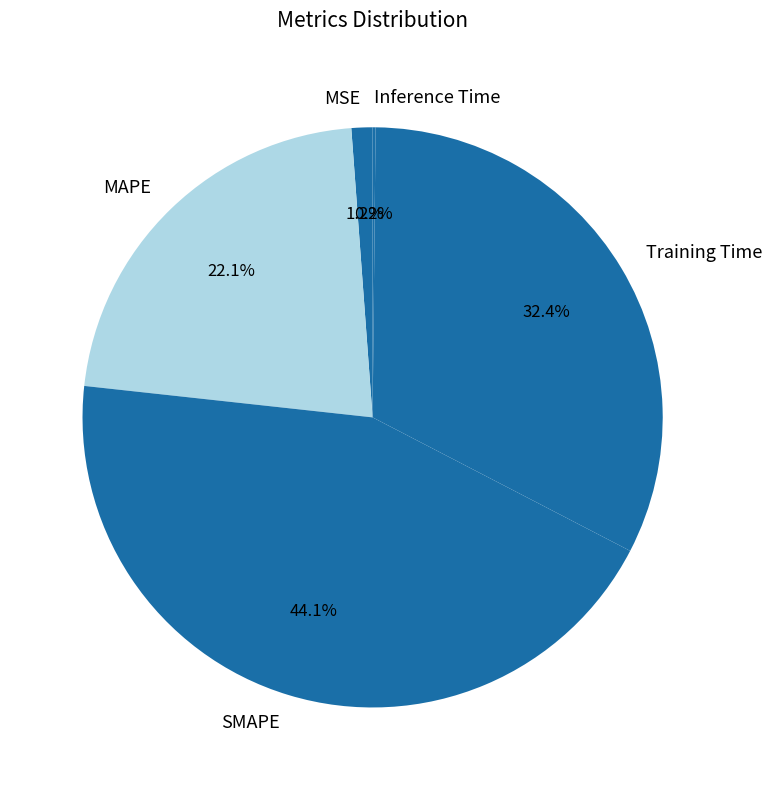

Which slice is the largest?

SMAPE